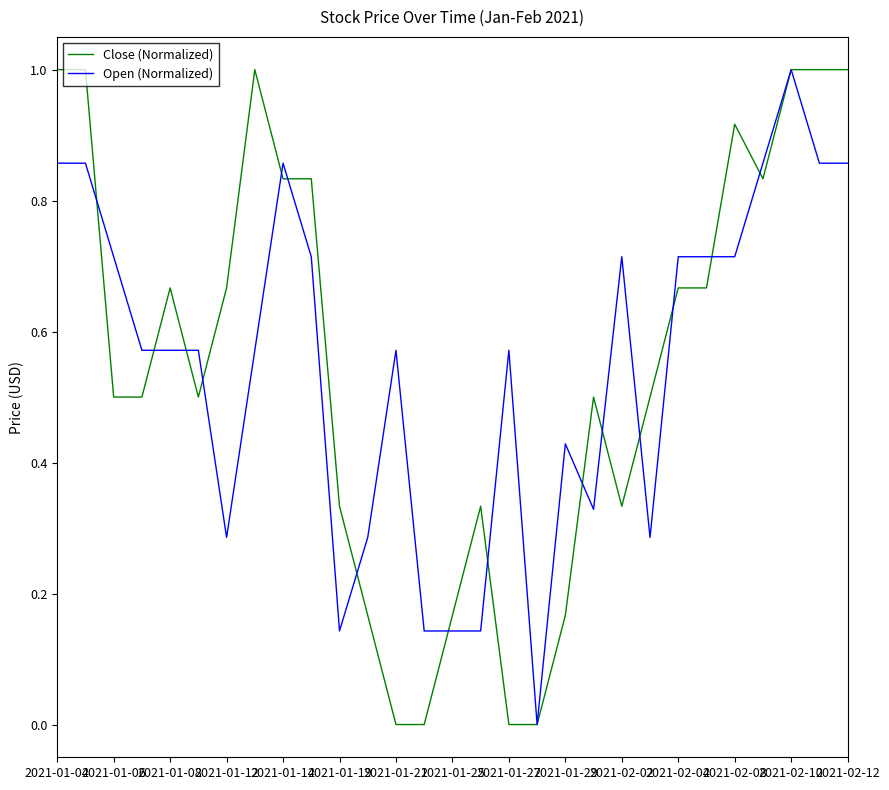

What is the greatest value displayed?

1.0